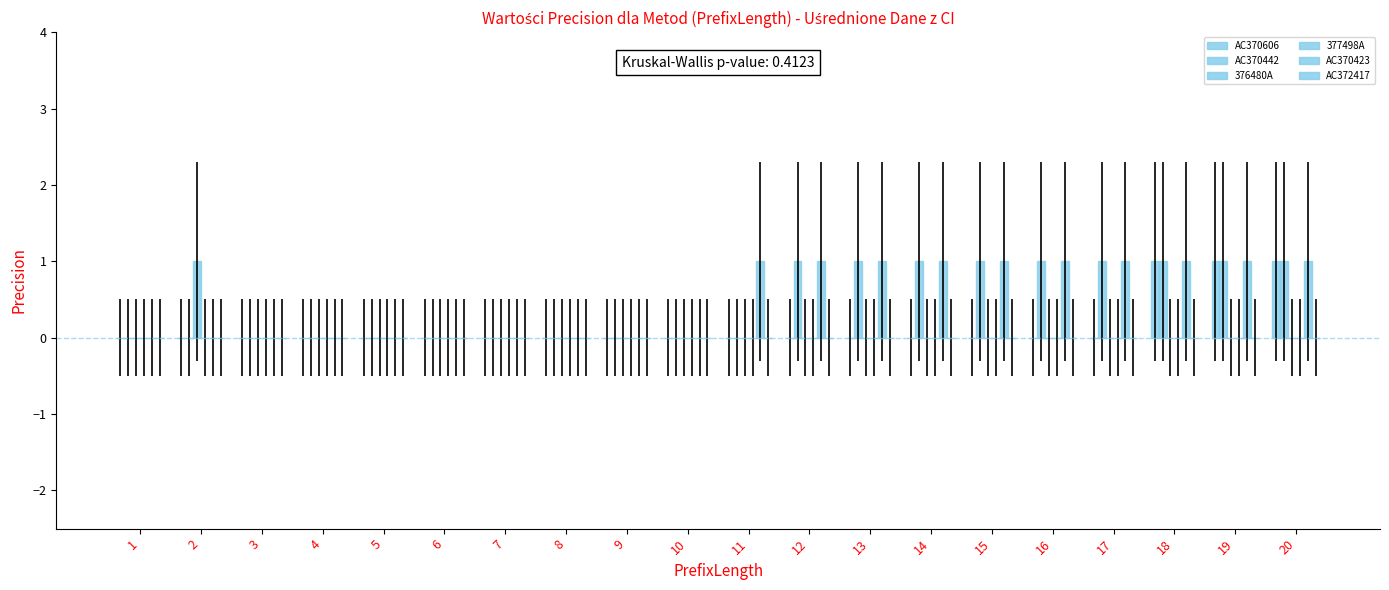

Where is AC370423 nearest to the value 0?

1